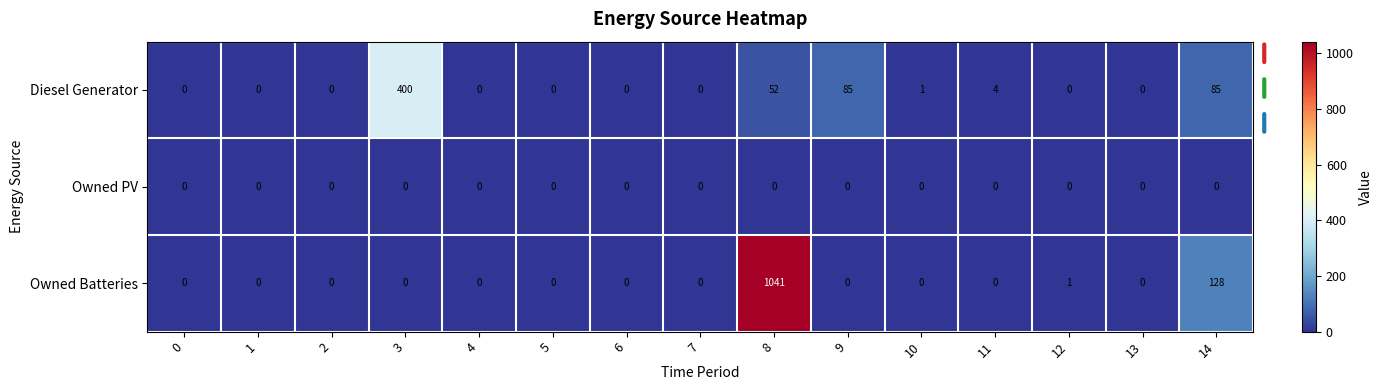

At which category is the sum across all series the highest?

8